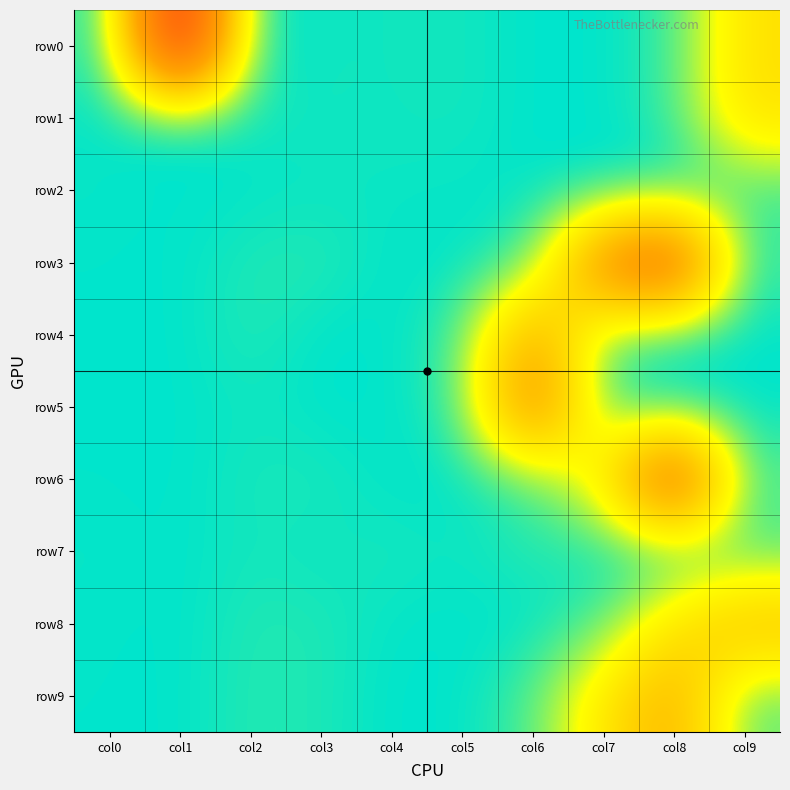

Reading left to right, what are all the values shown in this chart?

row0: col0=9	col1=1016	col2=0	col3=11	col4=9	col5=13	col6=0	col7=0	col8=32	col9=238
row1: col0=4	col1=0	col2=12	col3=11	col4=9	col5=13	col6=0	col7=0	col8=32	col9=238
row2: col0=5	col1=0	col2=2	col3=6	col4=8	col5=4	col6=1	col7=0	col8=0	col9=31
row3: col0=2	col1=0	col2=20	col3=24	col4=0	col5=0	col6=35	col7=551	col8=726	col9=20
row4: col0=1	col1=0	col2=22	col3=0	col4=0	col5=35	col6=420	col7=40	col8=0	col9=0
row5: col0=1	col1=0	col2=10	col3=0	col4=0	col5=32	col6=561	col7=30	col8=0	col9=0
row6: col0=2	col1=0	col2=15	col3=17	col4=0	col5=0	col6=39	col7=189	col8=753	col9=40
row7: col0=5	col1=0	col2=14	col3=5	col4=16	col5=7	col6=25	col7=0	col8=0	col9=35
row8: col0=3	col1=0	col2=21	col3=19	col4=3	col5=0	col6=0	col7=45	col8=230	col9=342
row9: col0=2	col1=0	col2=23	col3=18	col4=0	col5=0	col6=45	col7=217	col8=390	col9=50